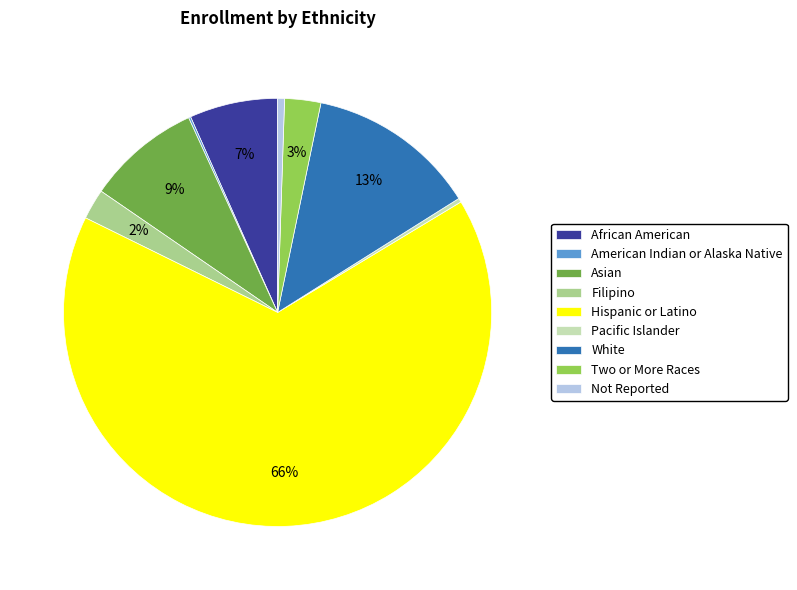

Which category accounts for the majority?

Hispanic or Latino